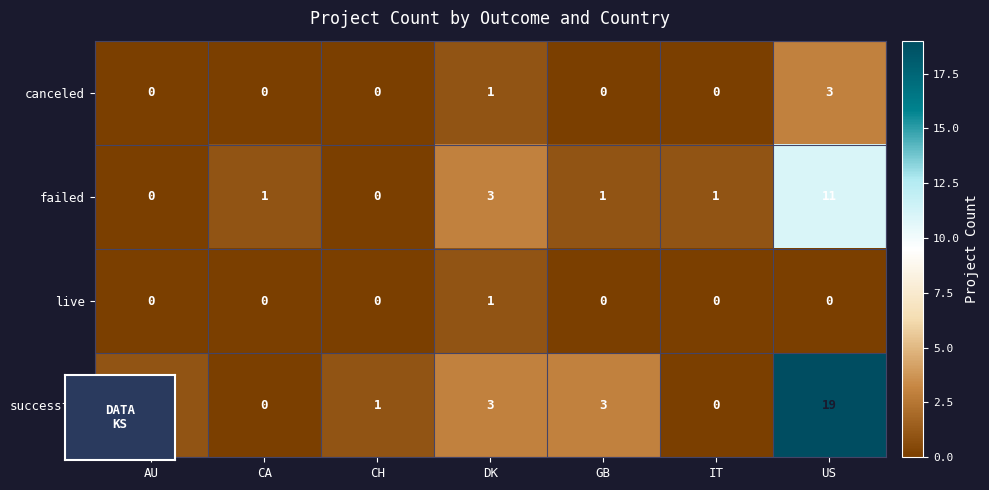

Rank the series by their maximum value, from lowest to highest.

live, canceled, failed, successful